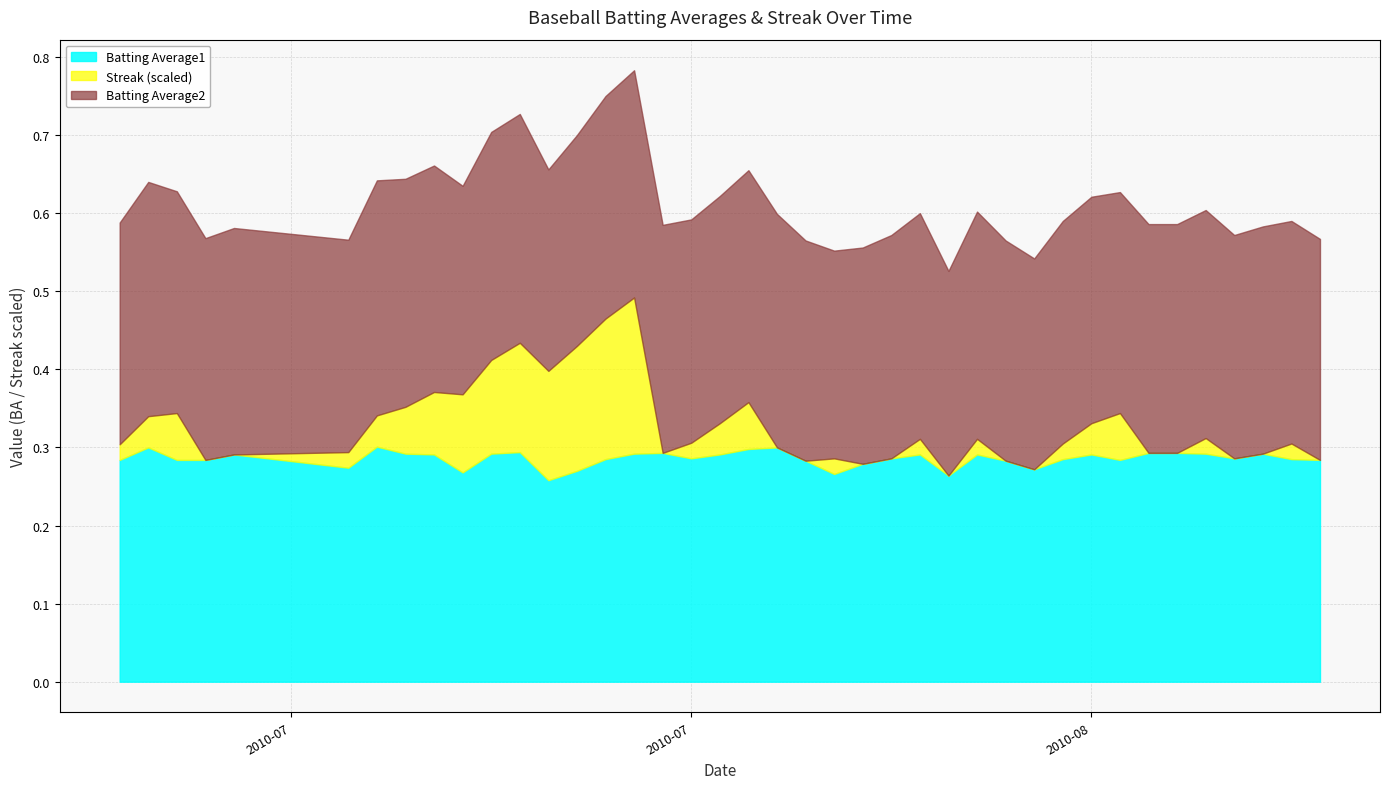

What is the value of the Batting Average1 point at the 22nd from the left?

0.3